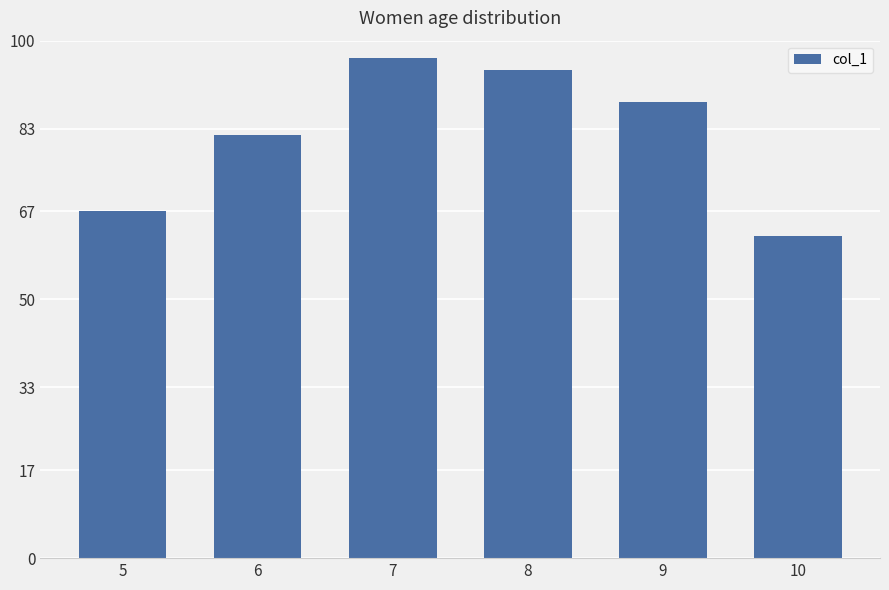

What is the change in value from 9 to 10?

-25.8